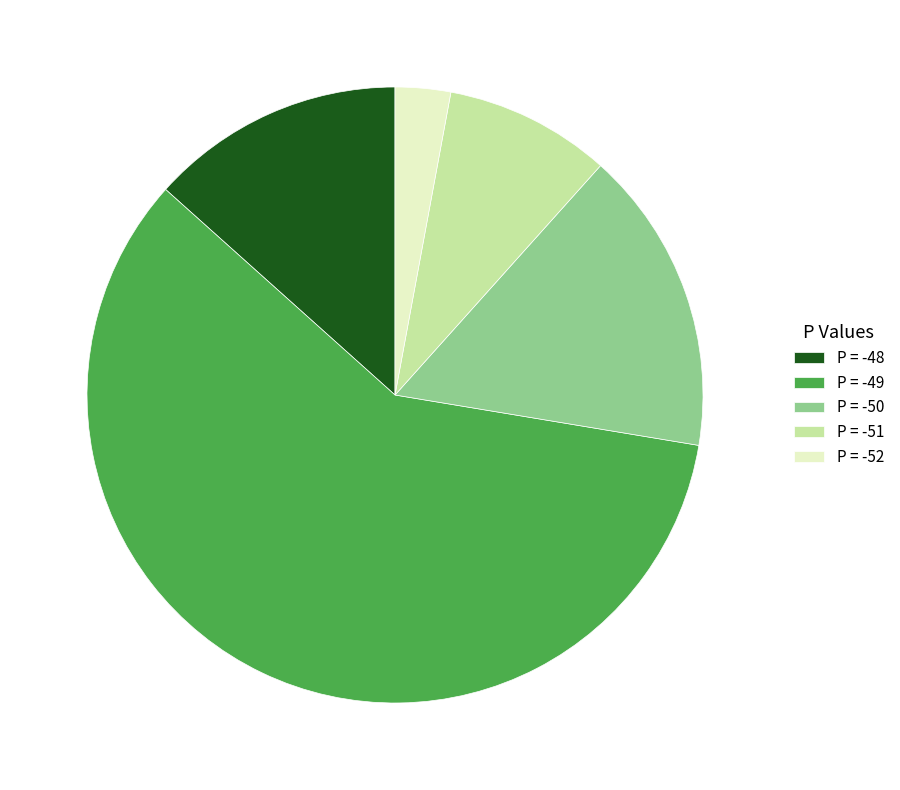

Is P = -49 the majority of the pie?

Yes